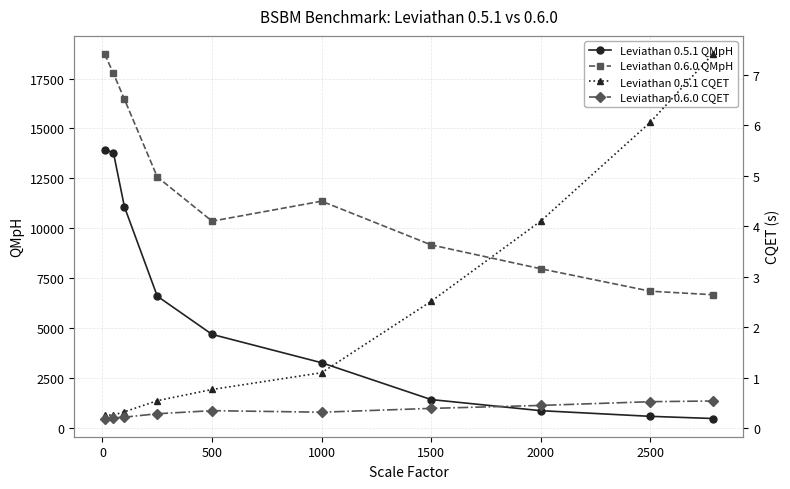

Does the chart have visible grid lines?

Yes